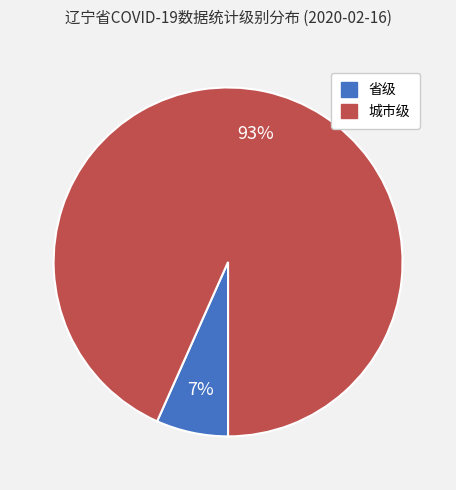

Is the sum of 城市级 and 省级 greater than half?

Yes